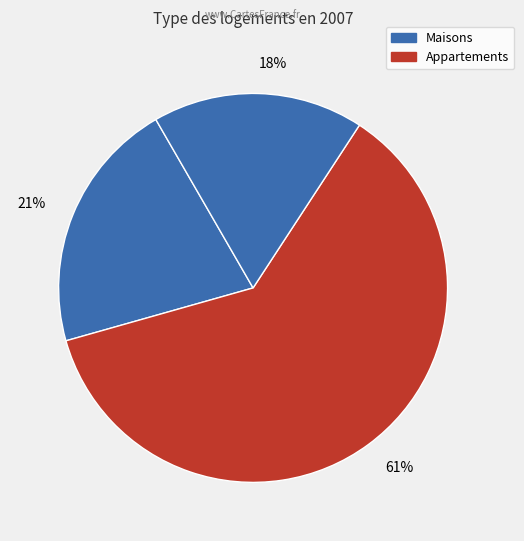

How many slices are in this pie chart?

3